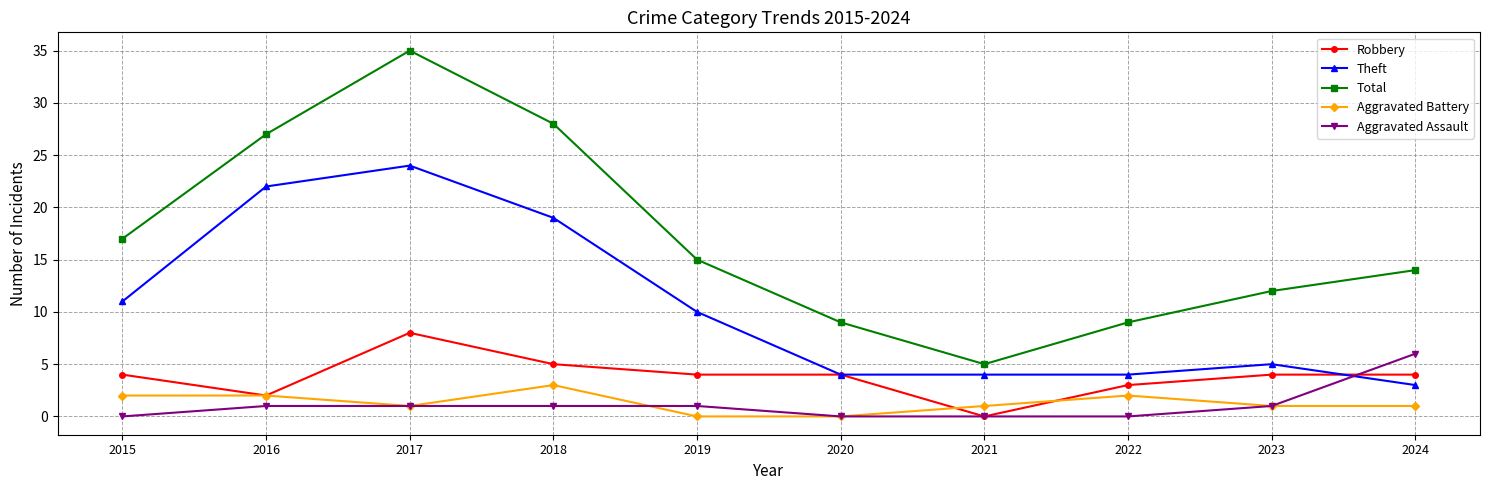

Which series has the widest spread of values?

Total